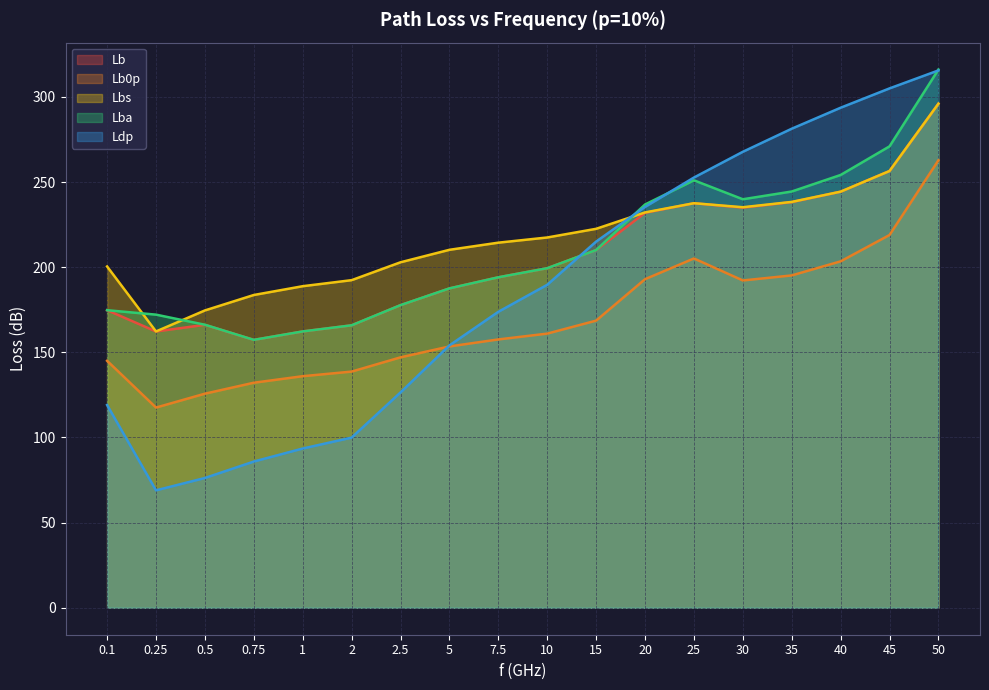

Which label corresponds to the smallest value in the chart?

0.25